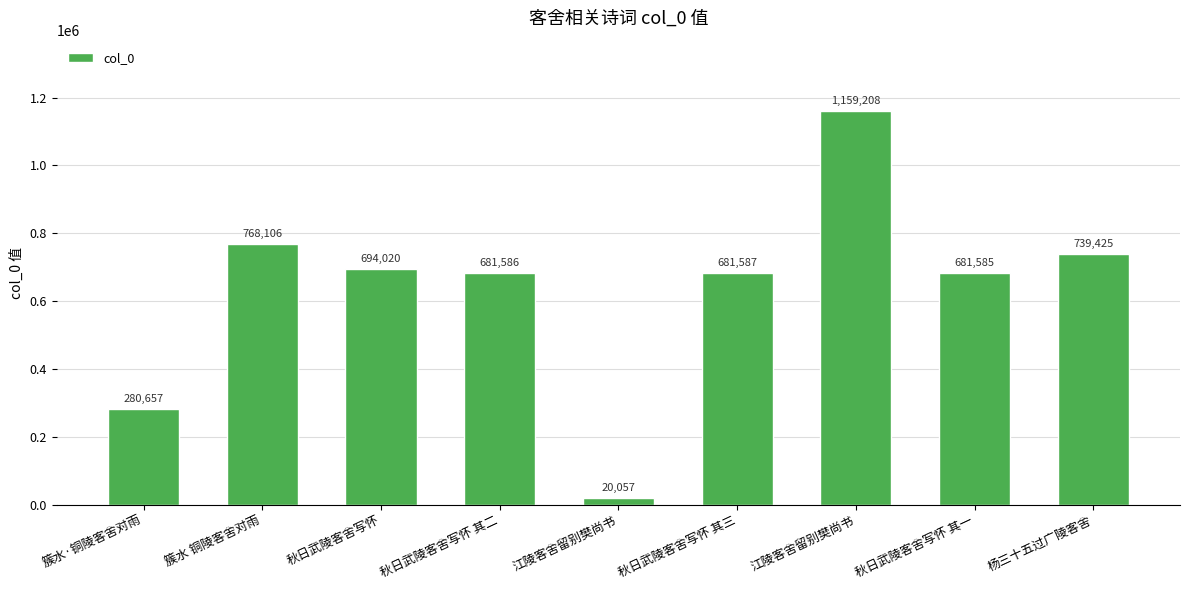

What is the difference between the values at 秋日武陵客舍写怀 其三 and 江陵客舍留别樊尚书?

661530